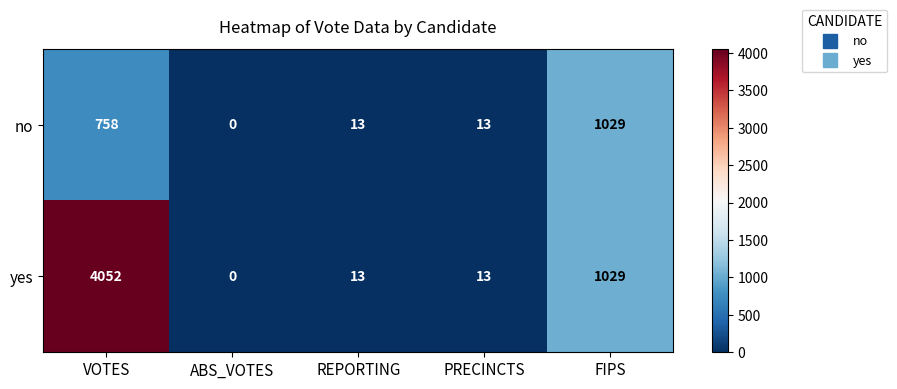

List the series in order of their overall mean, highest first.

yes, no